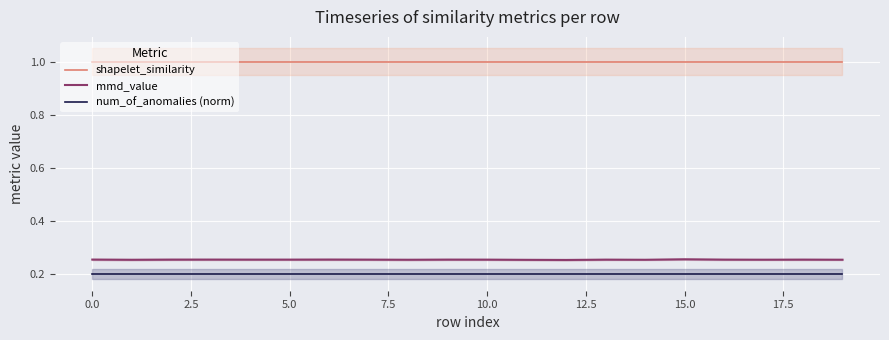

True or false: shapelet_similarity has a value of 1.4 at 18.

False